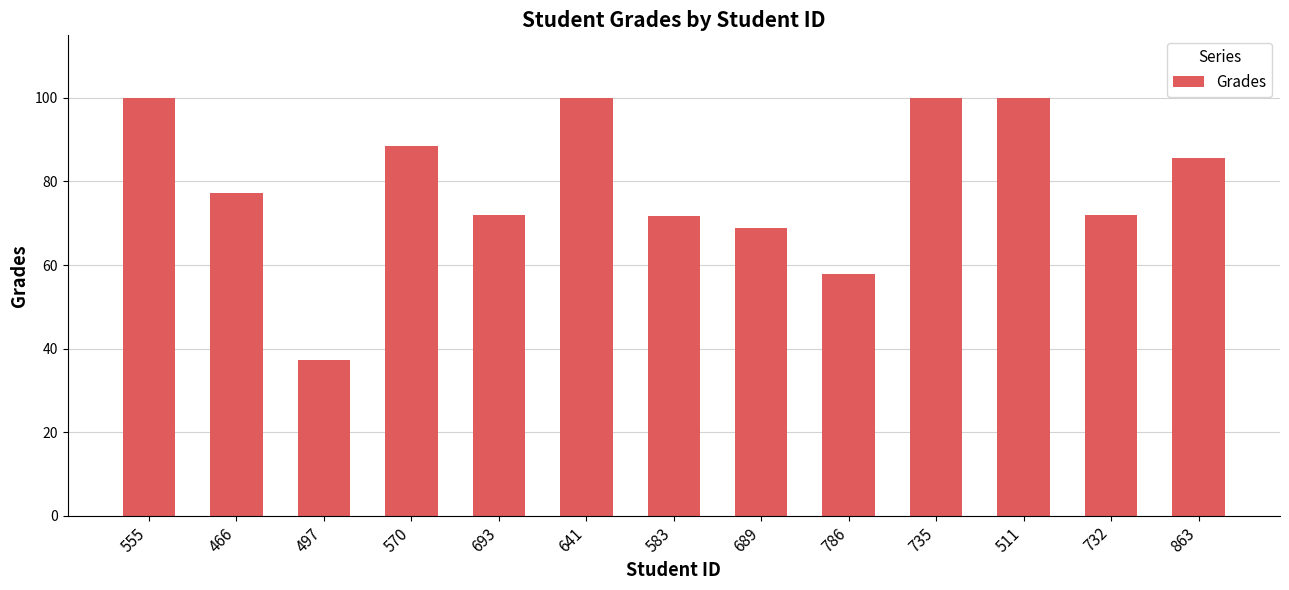

What is the difference between the maximum and minimum values?

62.9